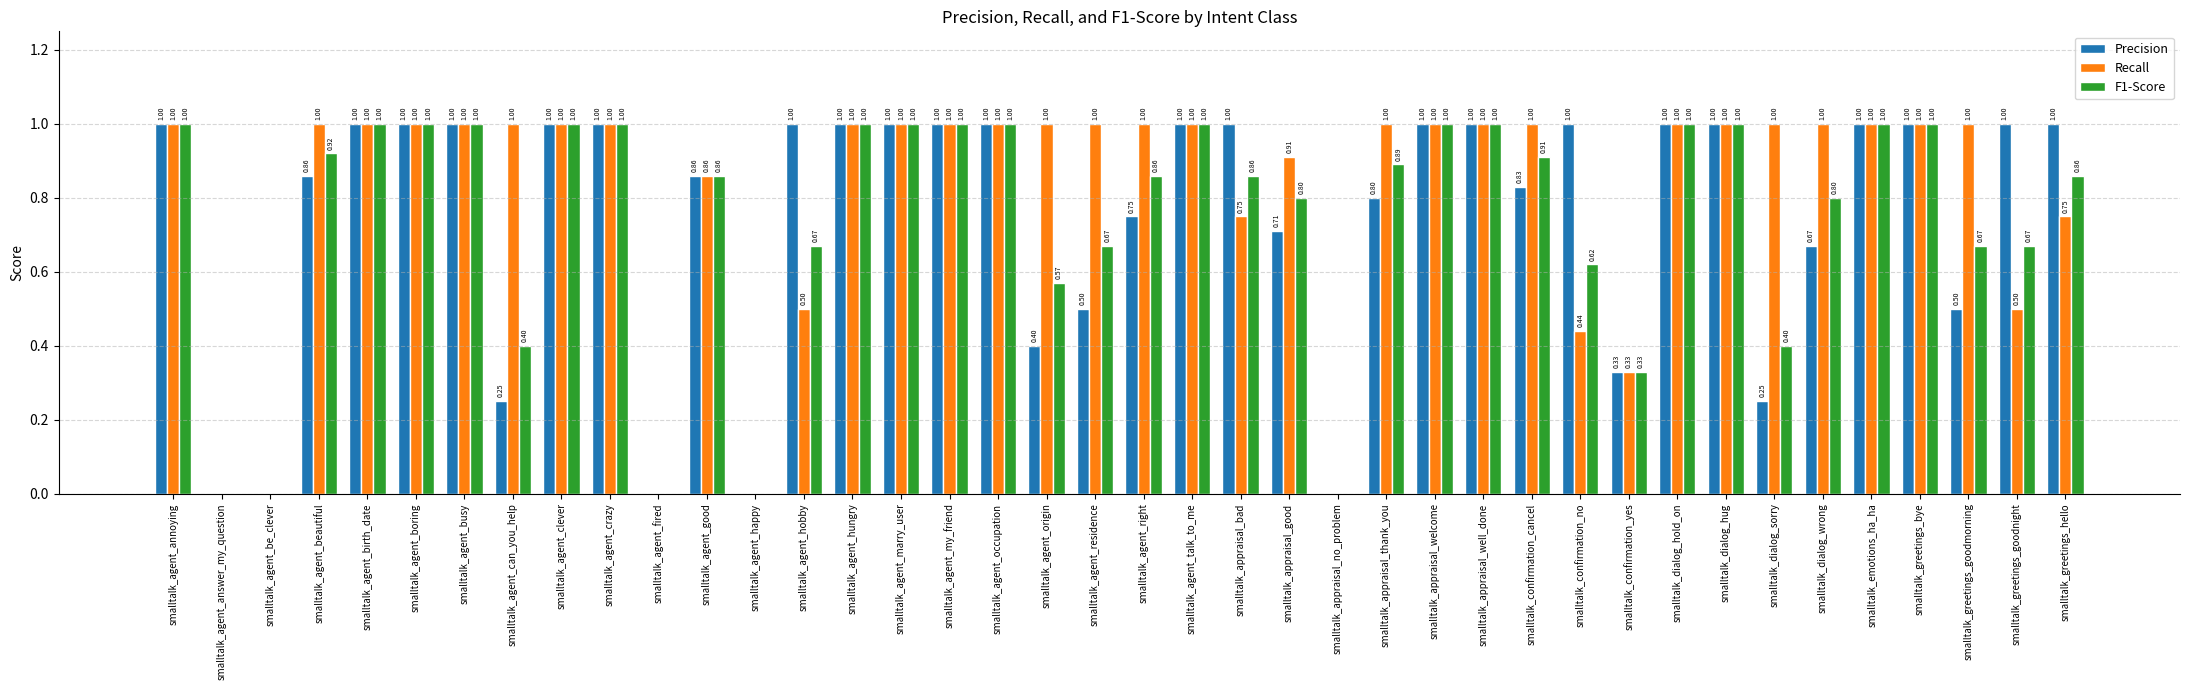

What is the total value across all series at smalltalk_agent_residence?

2.2